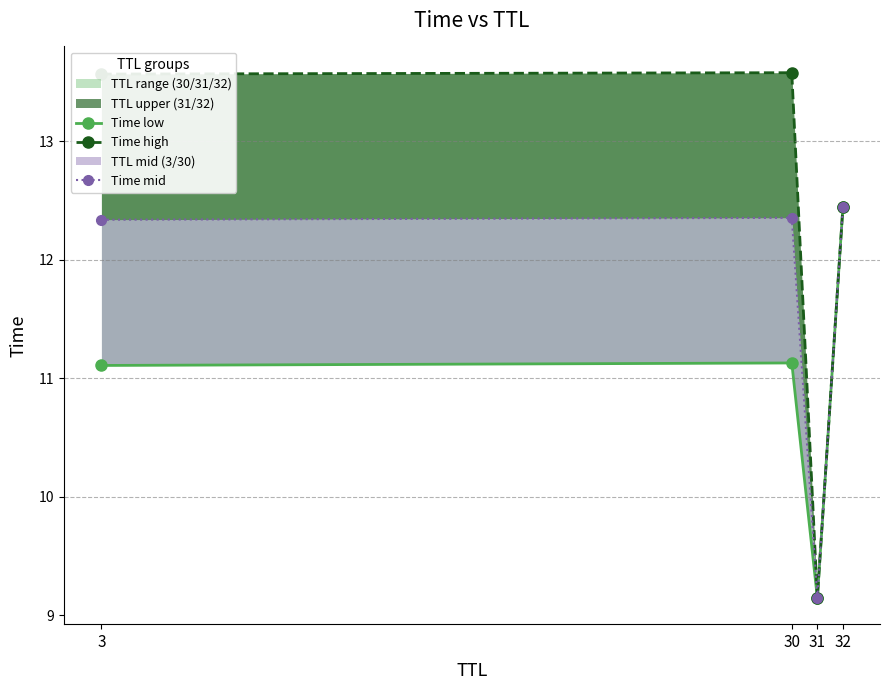

Where is Time low nearest to the value 10?

31